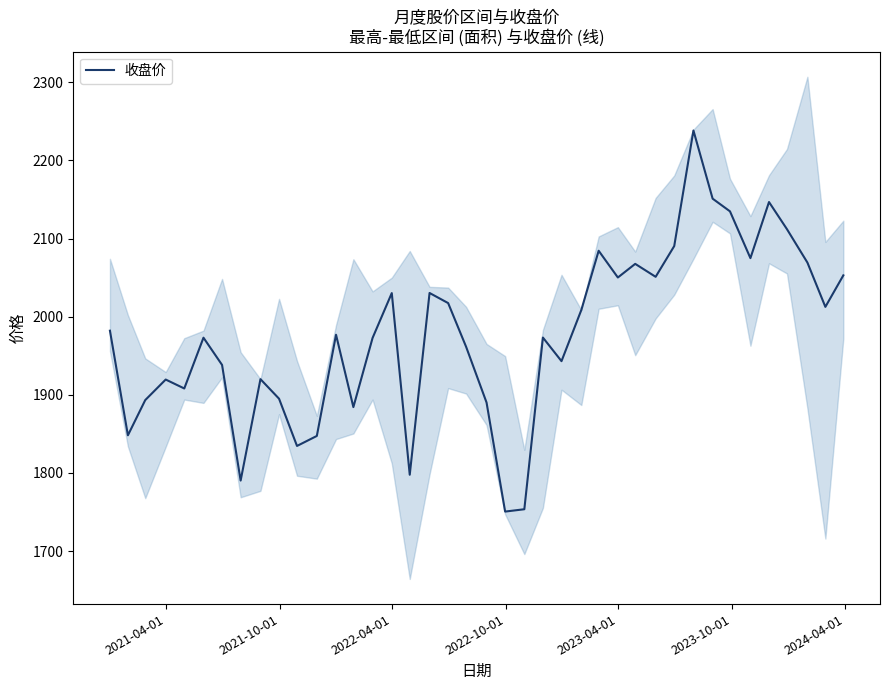

What is the minimum value for 收盘价?

1750.5